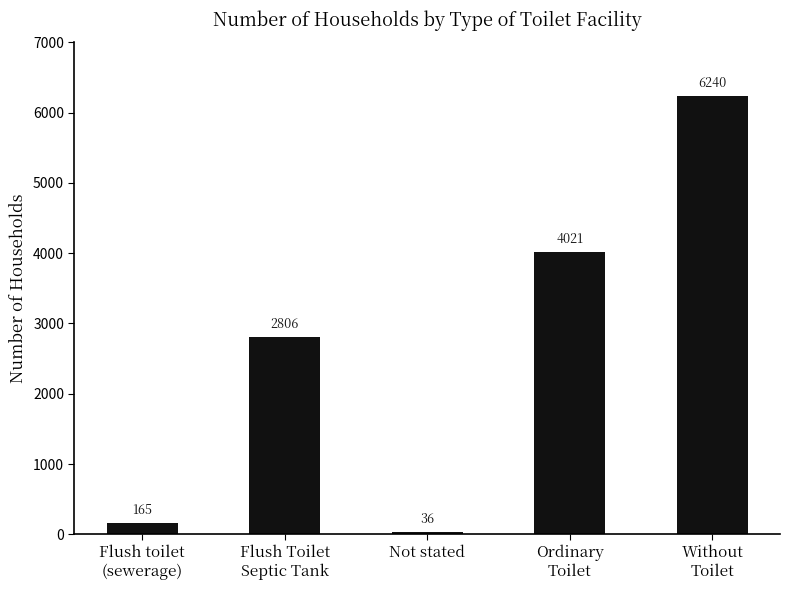

What is the label of the 3rd bar from the right?

Not stated